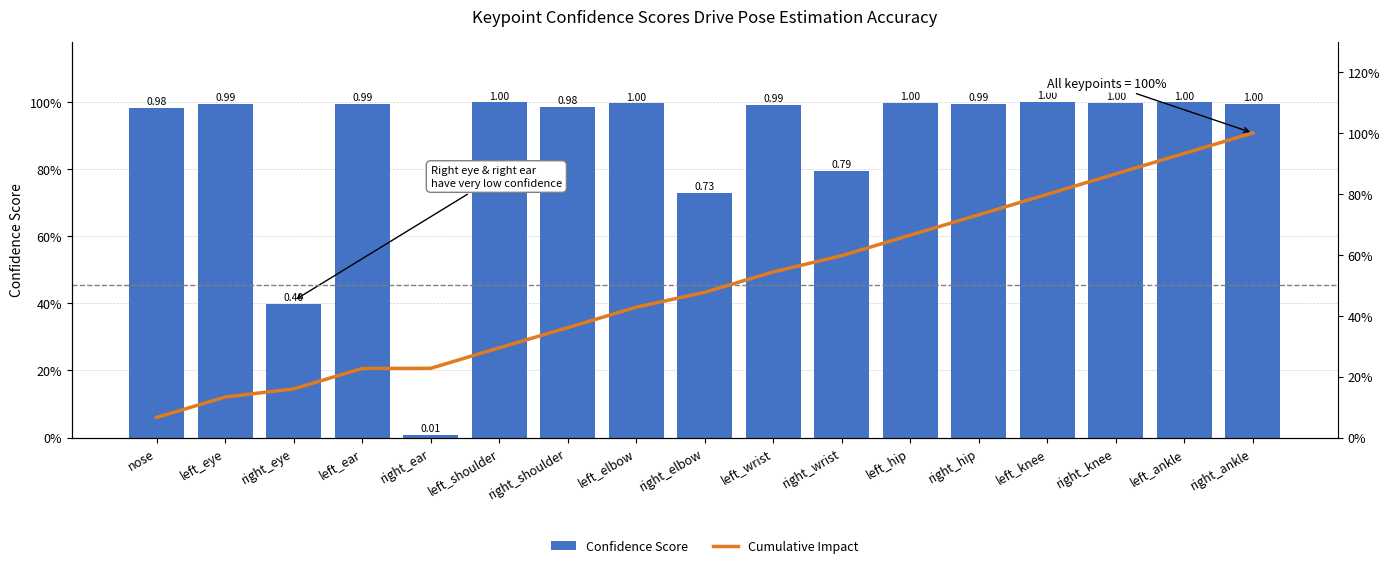

Reading left to right, transcribe all the data shown in this chart.

Confidence Score: nose=1.0	left_eye=1.0	right_eye=0.4	left_ear=1.0	right_ear=0.0	left_shoulder=1.0	right_shoulder=1.0	left_elbow=1.0	right_elbow=0.7	left_wrist=1.0	right_wrist=0.8	left_hip=1.0	right_hip=1.0	left_knee=1.0	right_knee=1.0	left_ankle=1.0	right_ankle=1.0
Cumulative Impact: nose=6.6	left_eye=13.3	right_eye=16.0	left_ear=22.7	right_ear=22.7	left_shoulder=29.5	right_shoulder=36.1	left_elbow=42.8	right_elbow=47.7	left_wrist=54.4	right_wrist=59.7	left_hip=66.4	right_hip=73.1	left_knee=79.9	right_knee=86.6	left_ankle=93.3	right_ankle=100.0